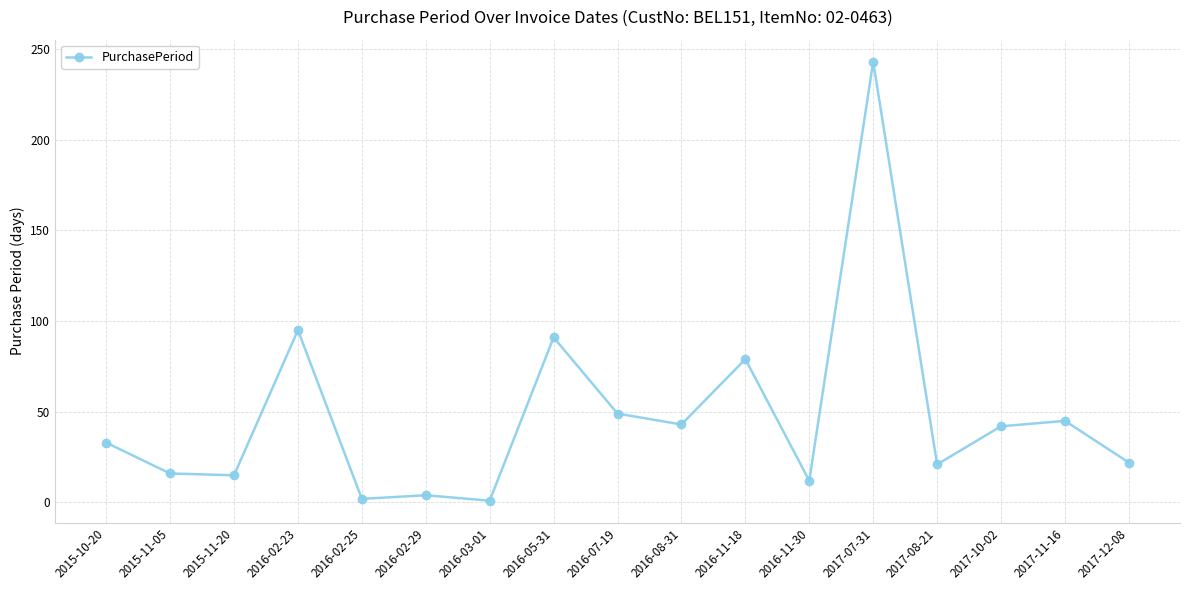

Approximately how many times larger is the value at 2017-07-31 compared to 2015-11-05?

15.2